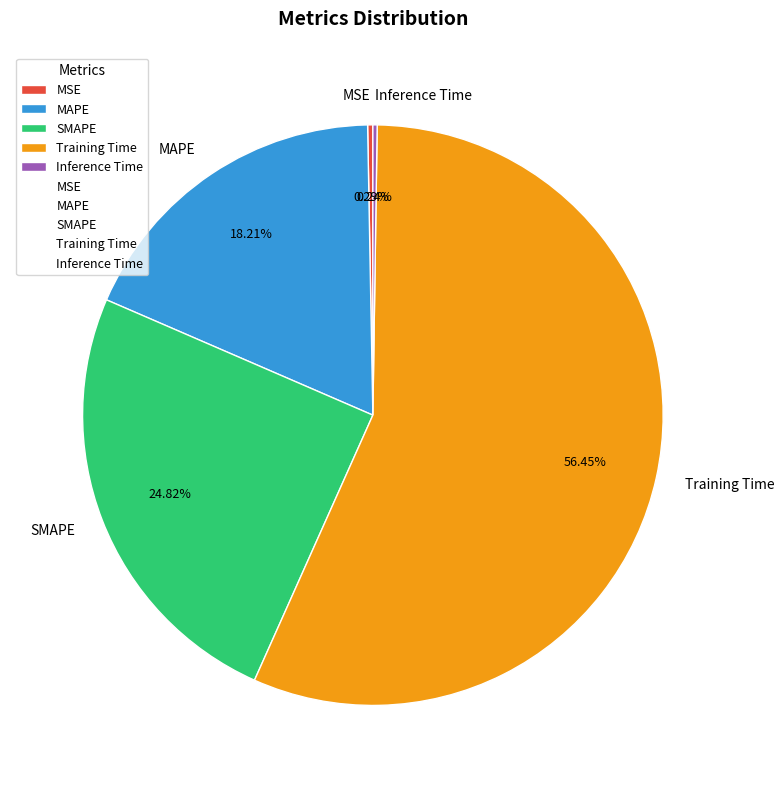

What percentage is the SMAPE slice, to the nearest percent?

25%